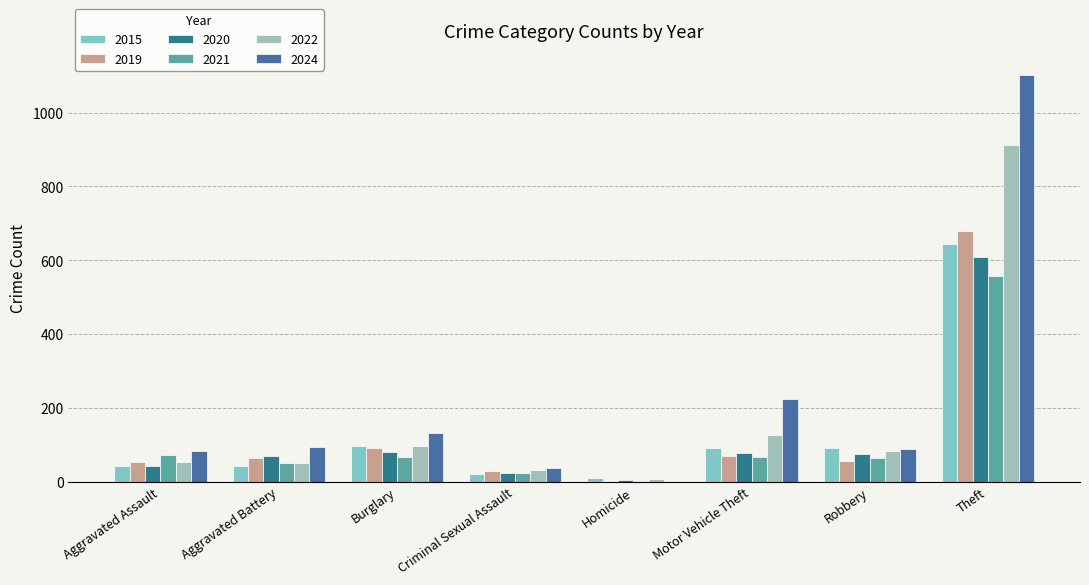

How many groups of bars are there?

8